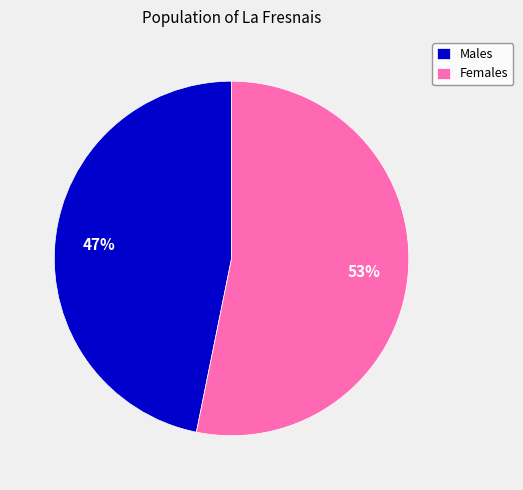

What percentage is the Males slice, to the nearest percent?

47%